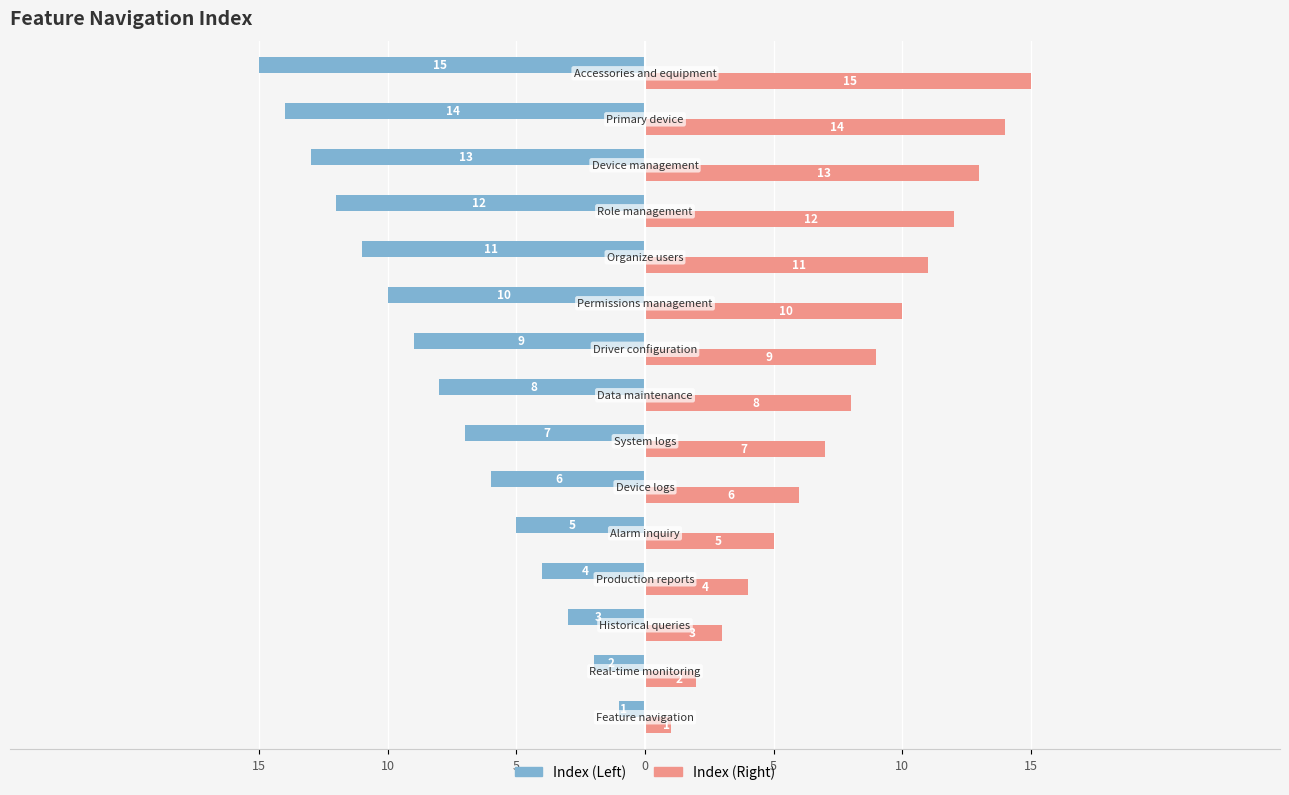

What are all the series names shown in the legend?

Index (Left), Index (Right)